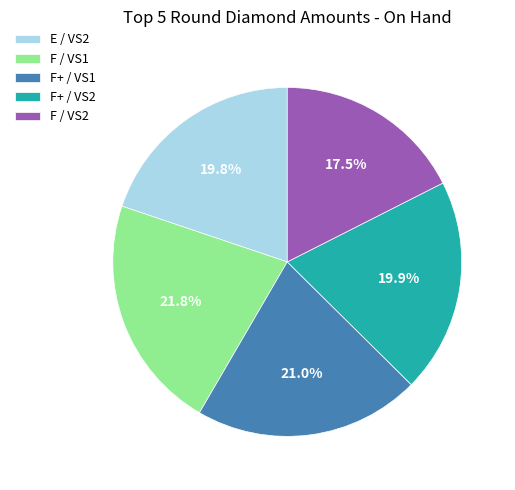

Combined, what portion of the pie is F+ / VS1 and F+ / VS2?

40.9%